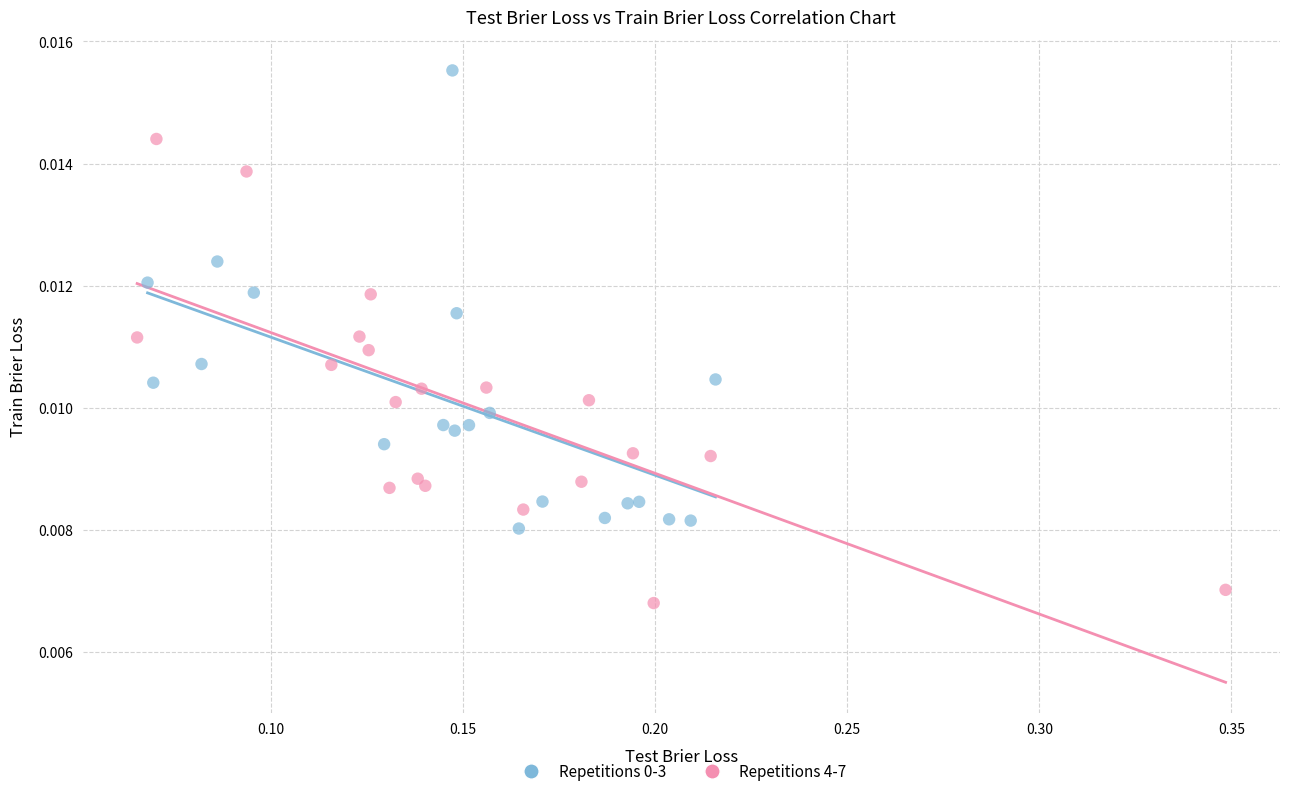

Which series reaches the minimum Y coordinate?

Repetitions 4-7